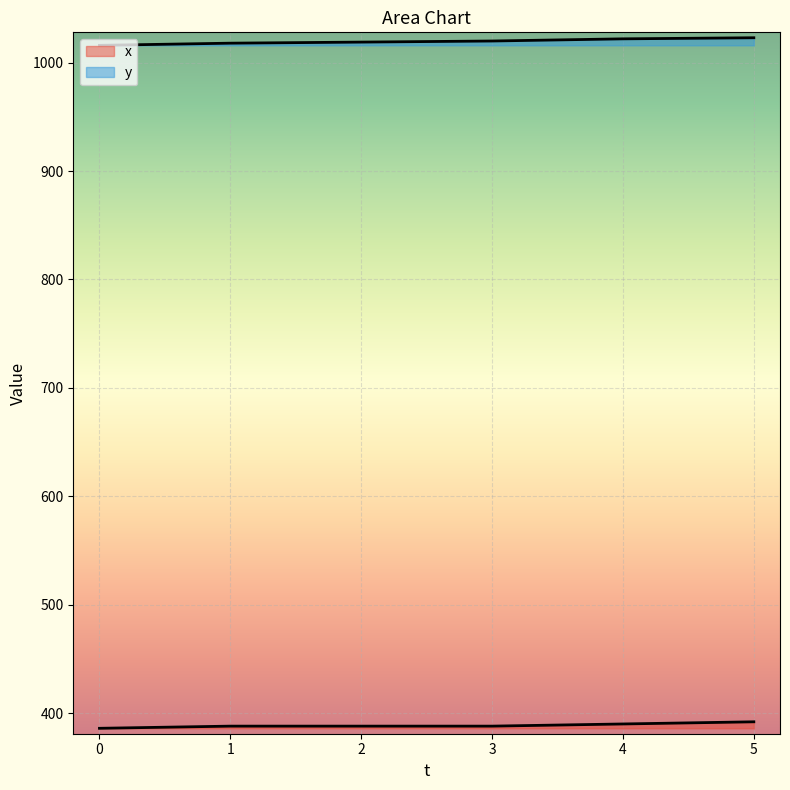

What is the maximum value for y?

1023